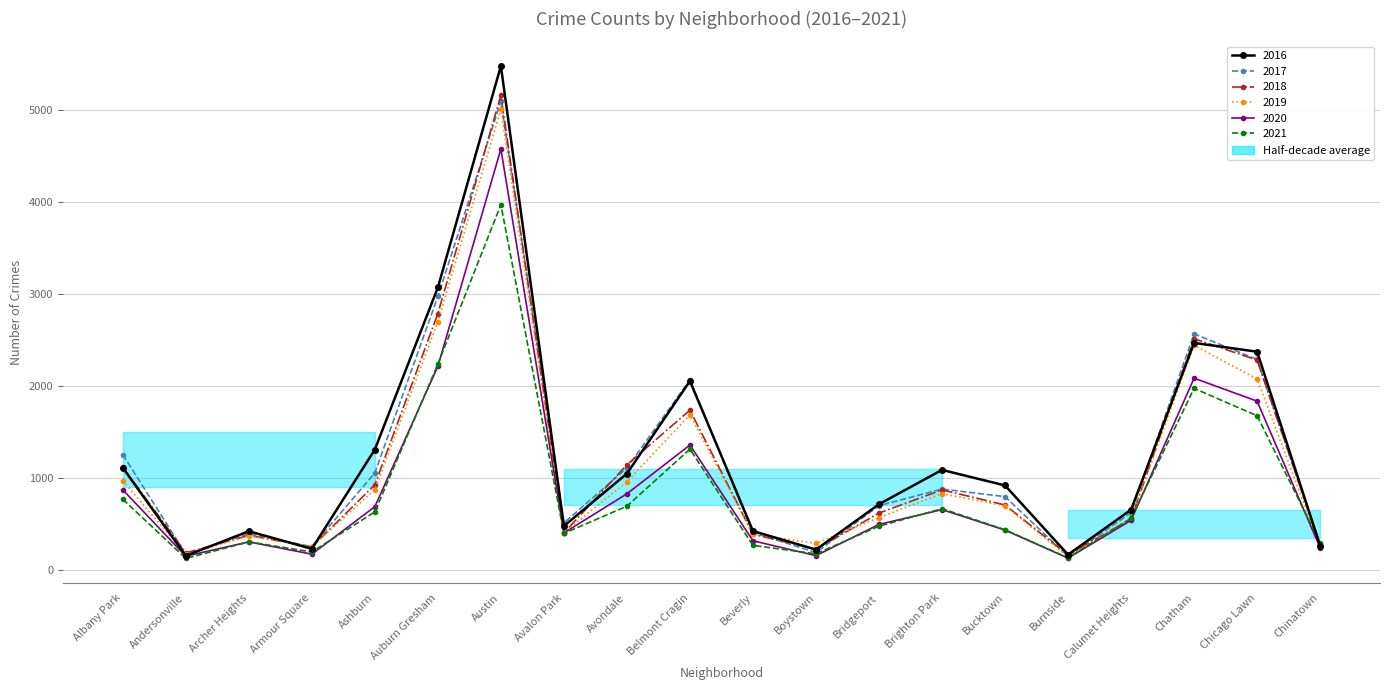

How many series are shown in this chart?

6